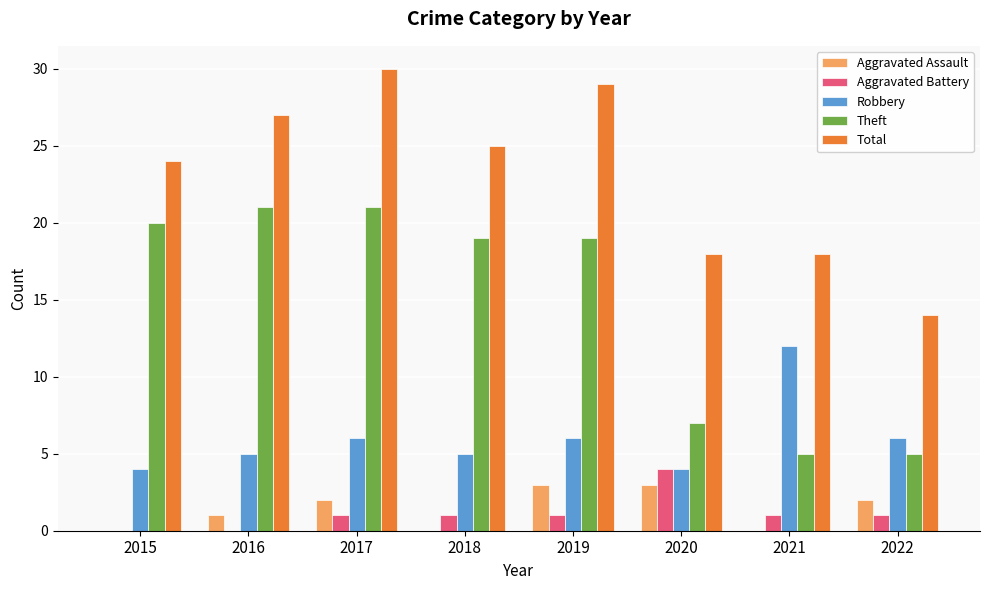

Where is Aggravated Assault nearest to the value 1?

2016